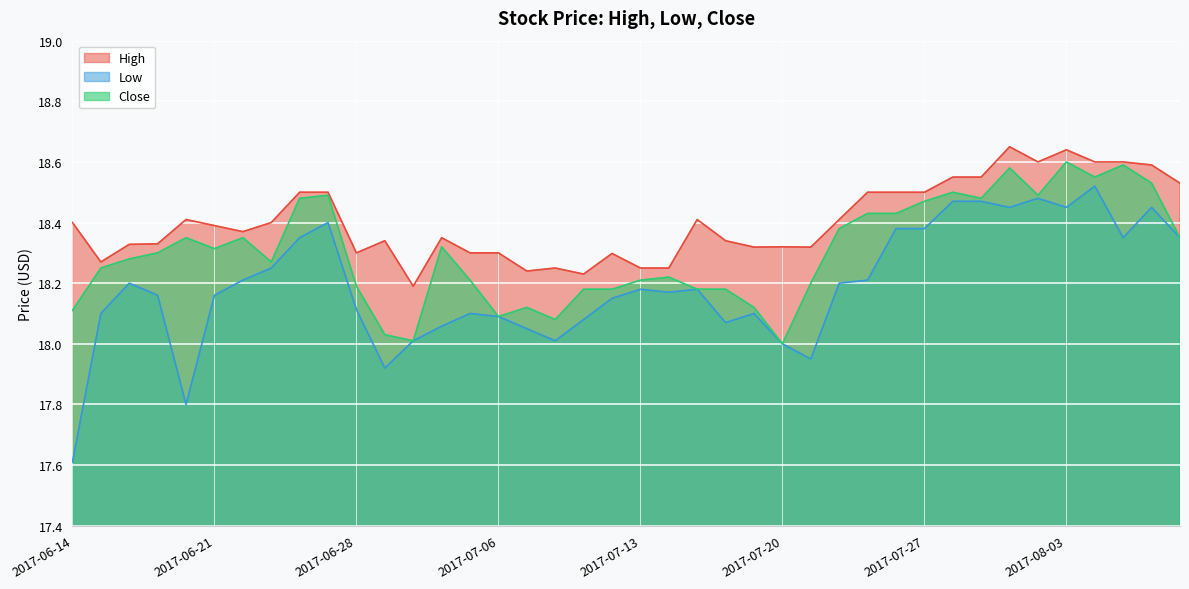

At how many categories does at least one series exceed 18?

40